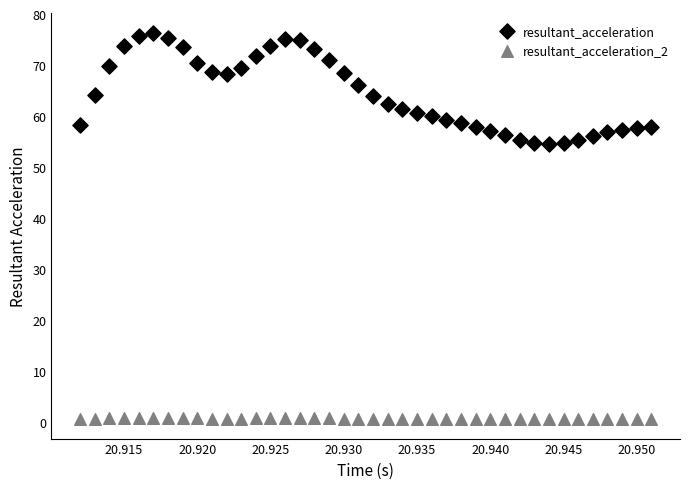

Which series contains the lowest Y value?

resultant_acceleration_2